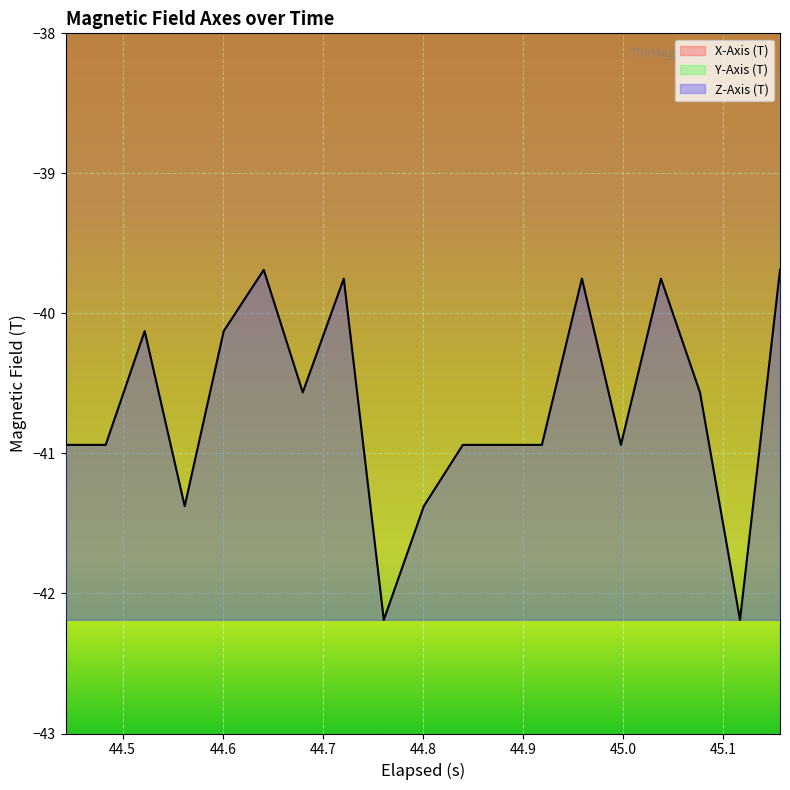

What is the average value of the X-Axis (T) series?

-7.5